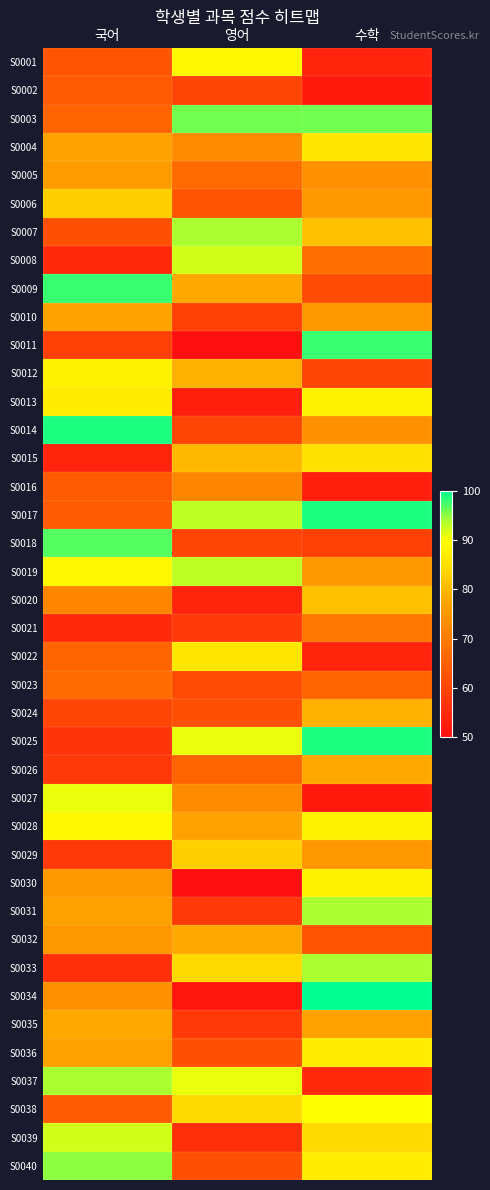

At which category is the sum across all series the highest?

수학